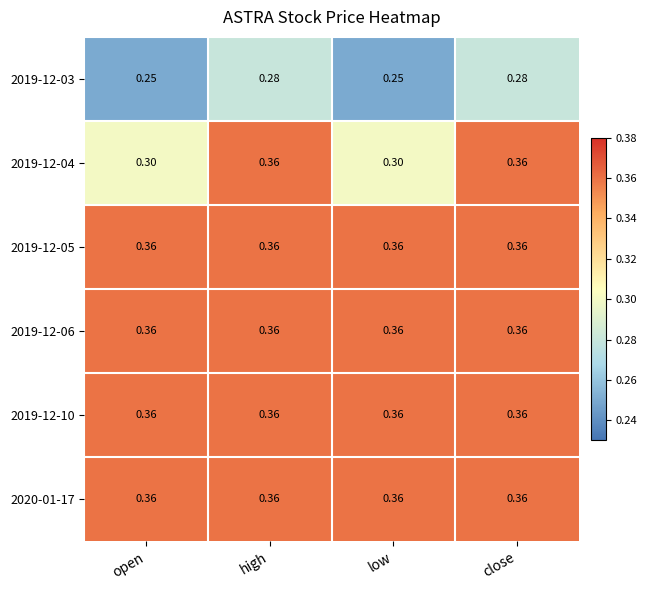

Is the value of 2019-12-03 at close greater than the value of 2020-01-17 at high?

No